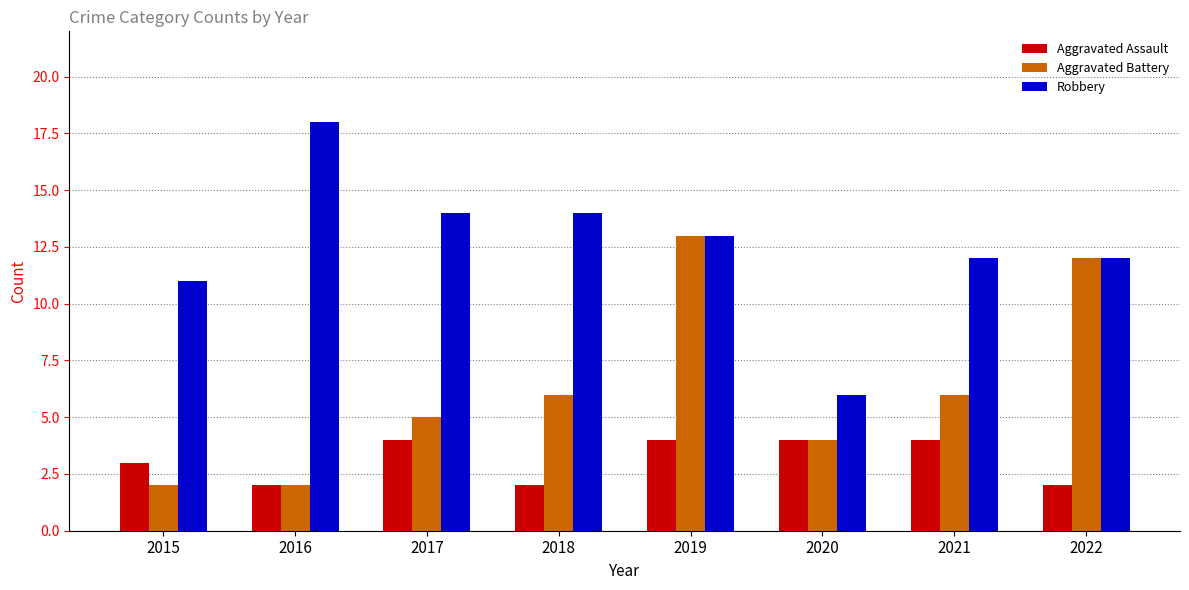

How many bars are there in each group?

3